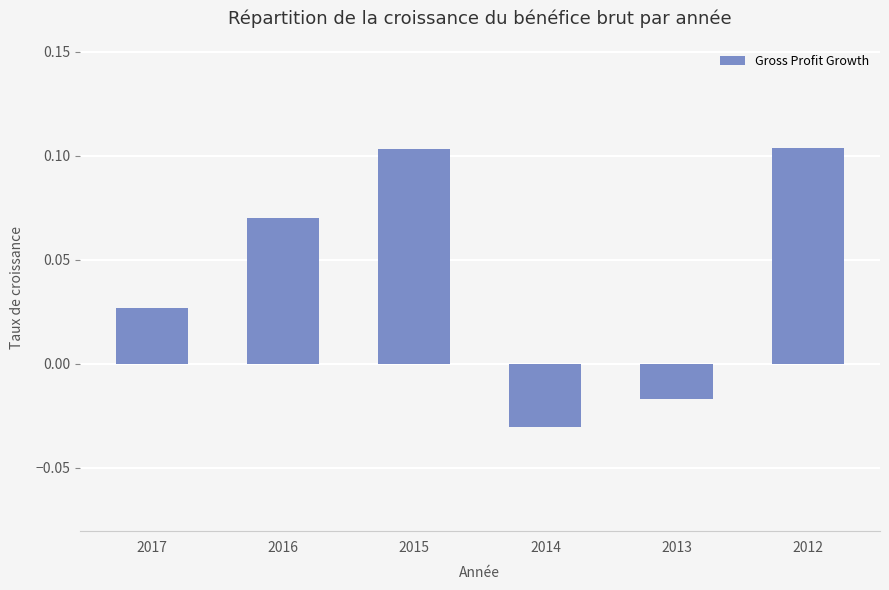

Between 2017 and 2016, which is larger?

2016